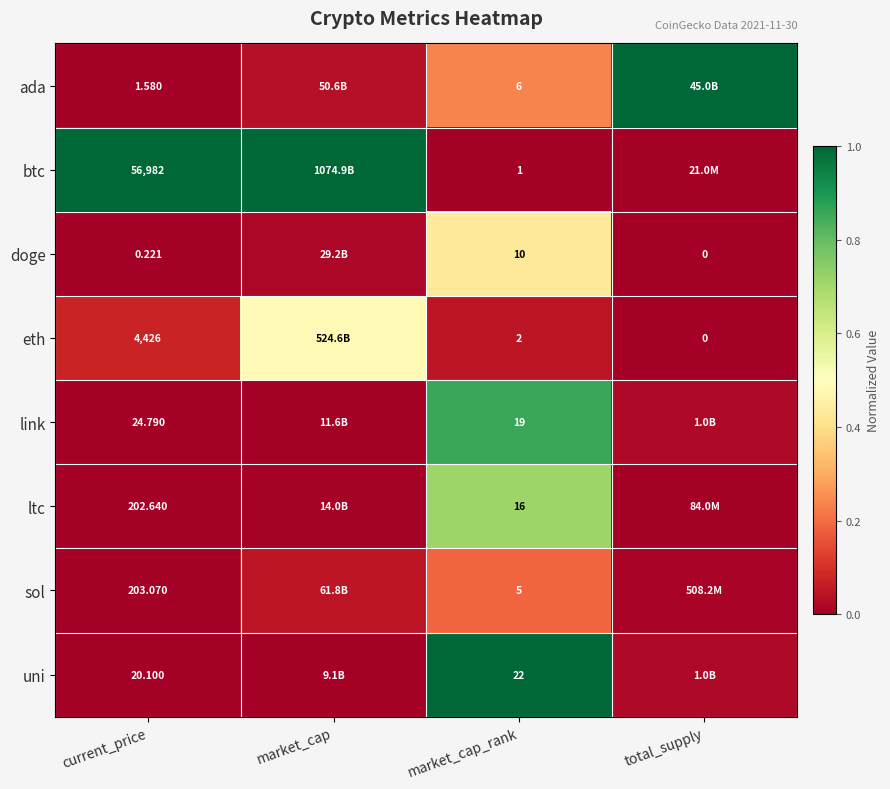

Is the value of eth at total_supply greater than the value of sol at current_price?

No